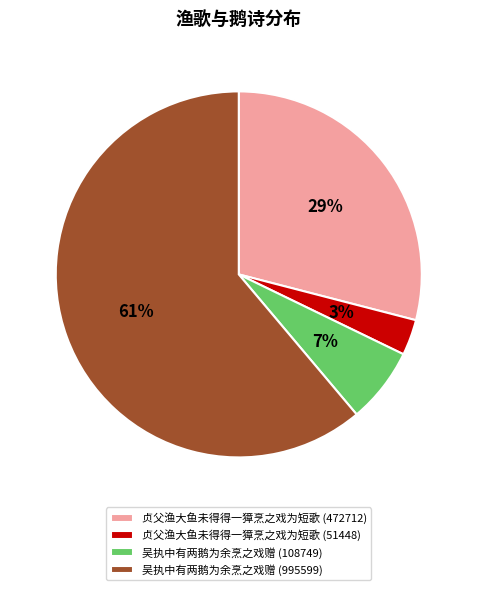

Which slice represents more than half of the pie?

吴执中有两鹅为余烹之戏赠 (995599)